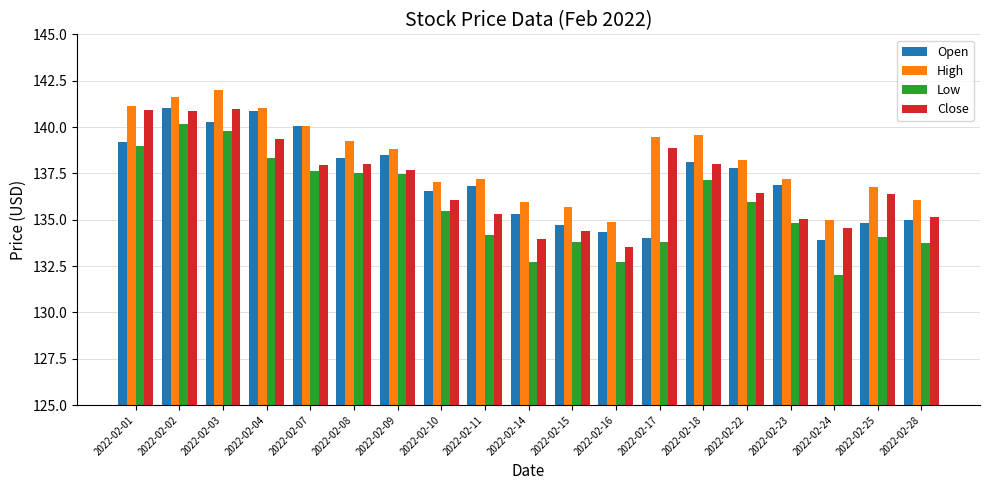

What is the value of the Low bar at the 13th from the left?

133.8